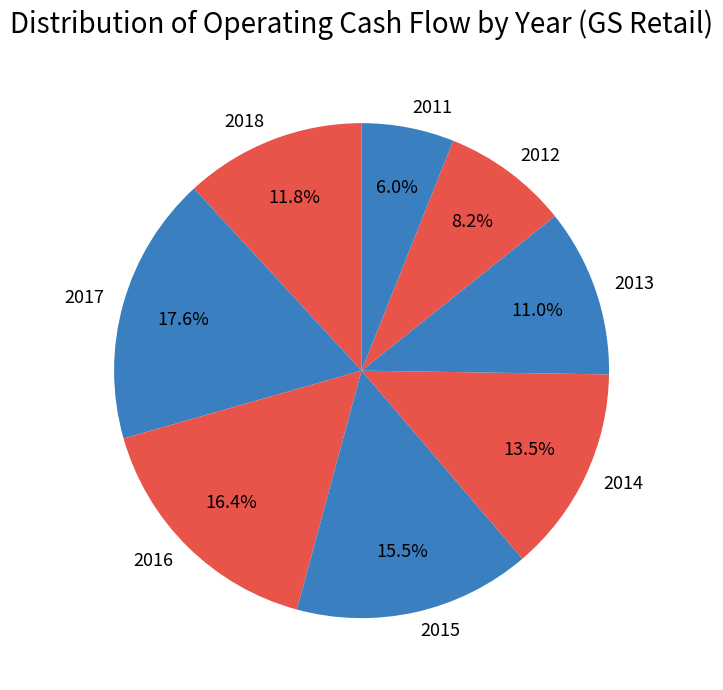

What portion of the pie excludes 2011?

94.0%